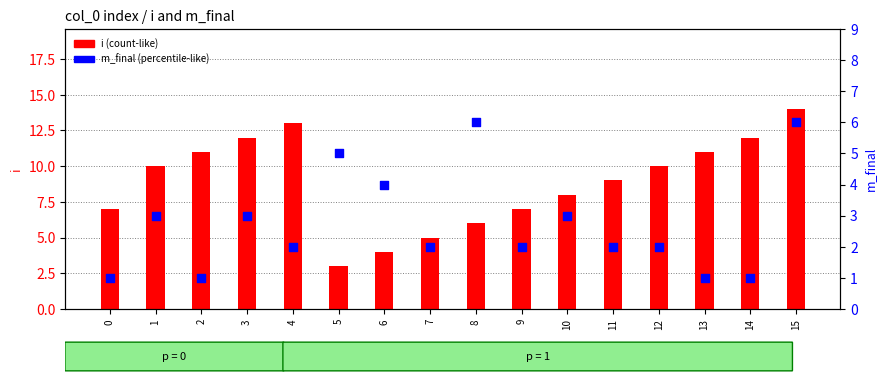

At how many categories does at least one series exceed 10?

6